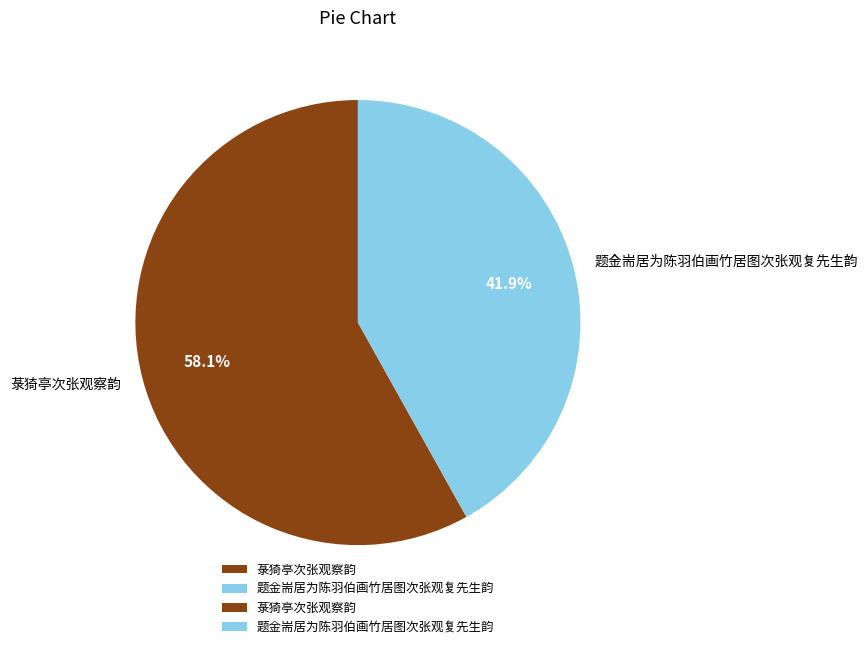

Does any single category account for the majority?

Yes